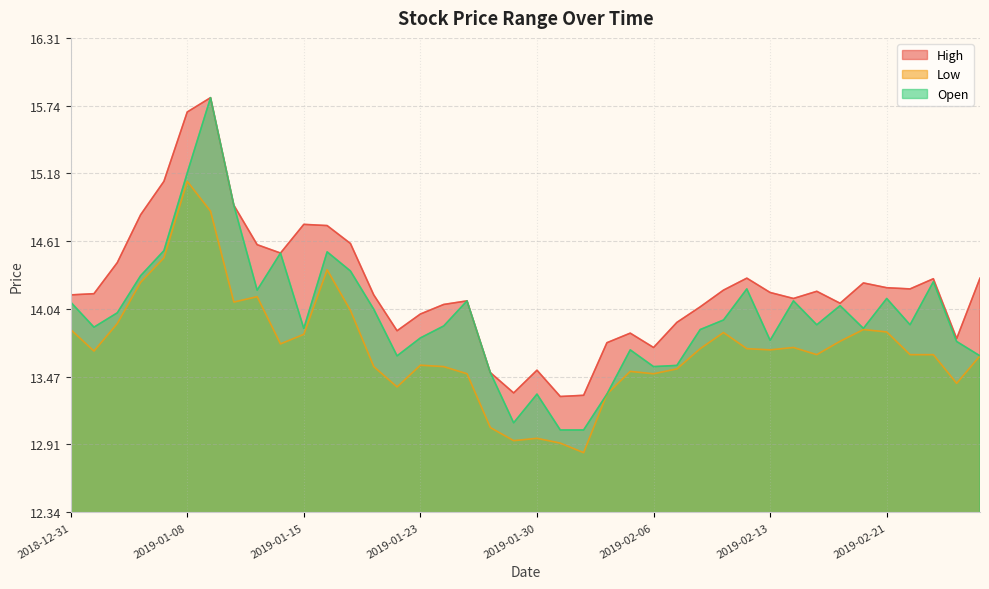

Which has a higher value, 2019-01-30 or 2019-02-15?

2019-02-15